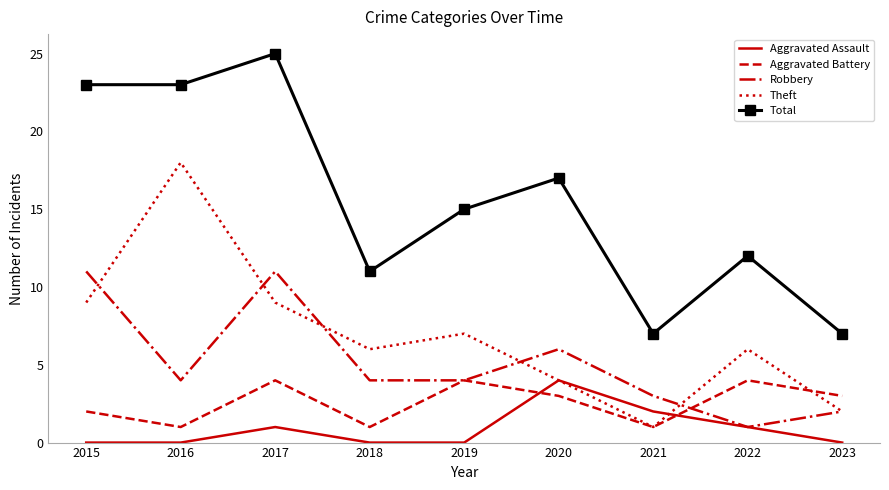

At how many categories does at least one series exceed 3?

9